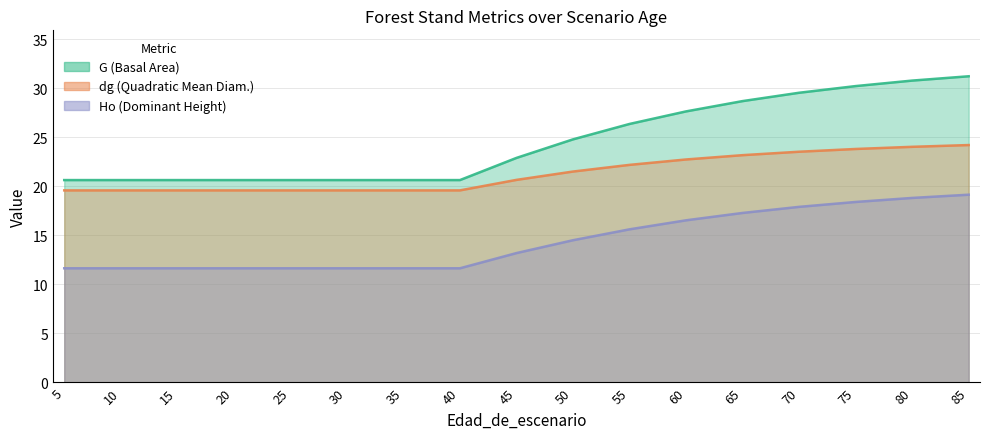

What are all the series names shown in the legend?

G, dg, Ho